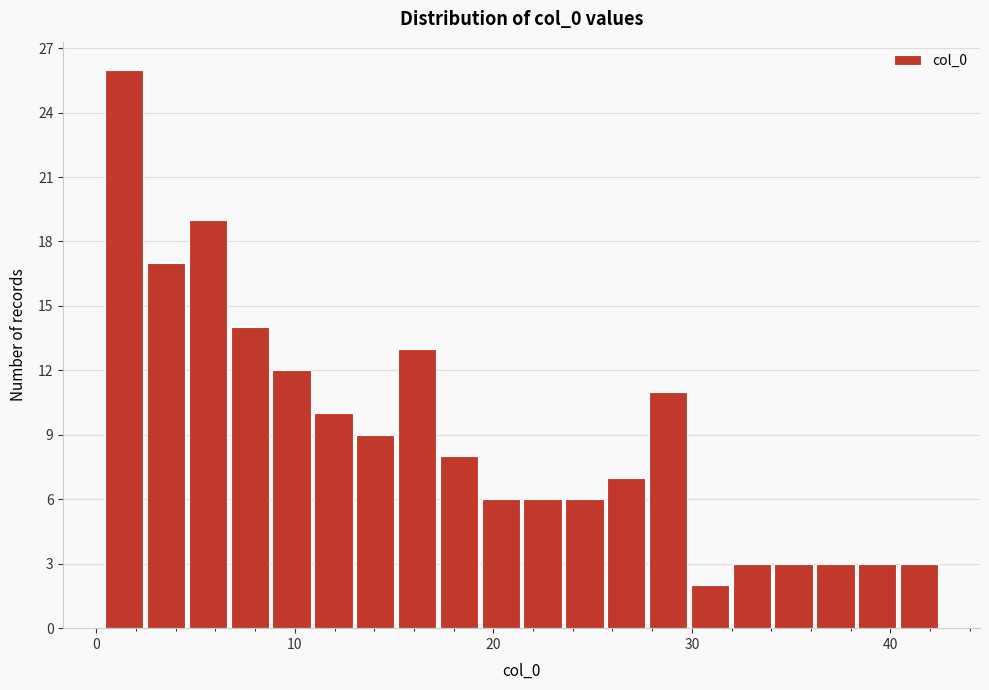

Around what value on the x-axis is the tallest bar? Give the approximate position of its centre, as read against the axis.

1